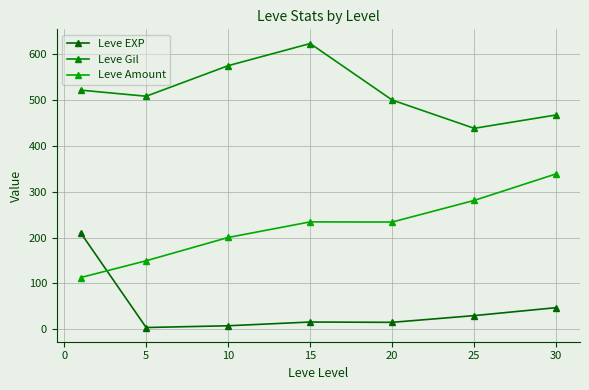

Count the number of data series in this chart.

3